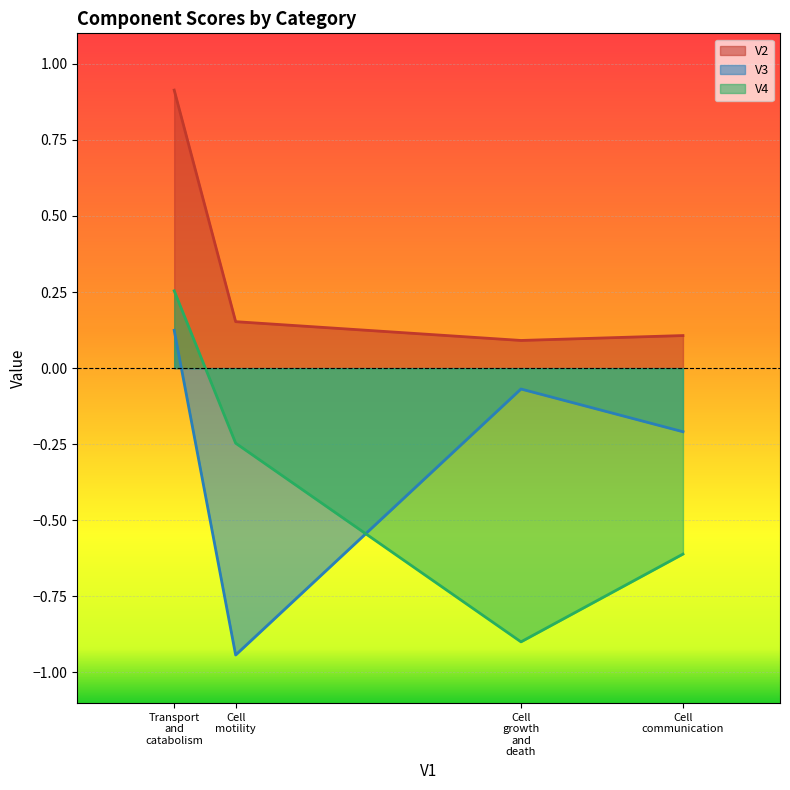

Where do V3 and V4 first cross each other?

Cell
motility and Cell
growth
and
death